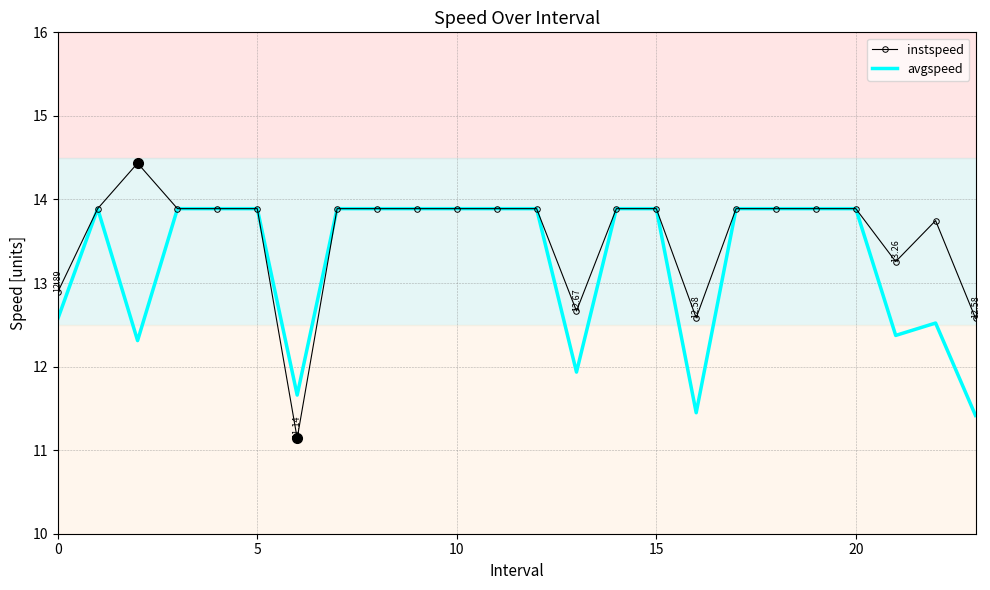

Which series has the widest spread of values?

instspeed